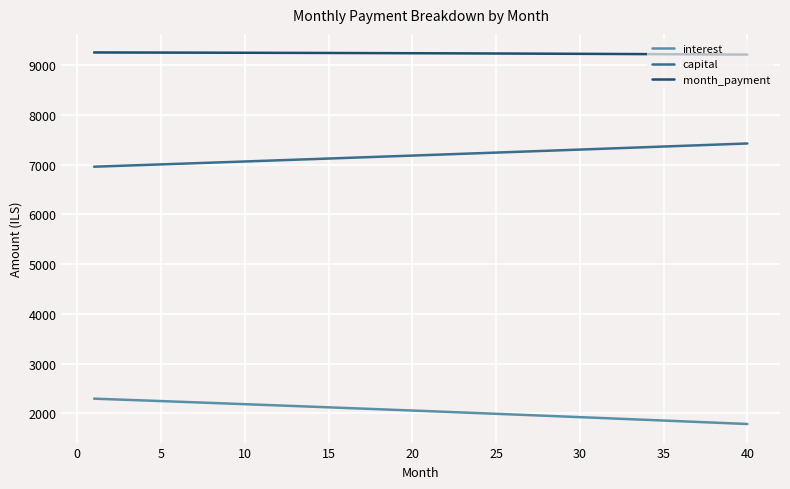

What is the difference between the maximum and minimum values in the interest series?

509.4